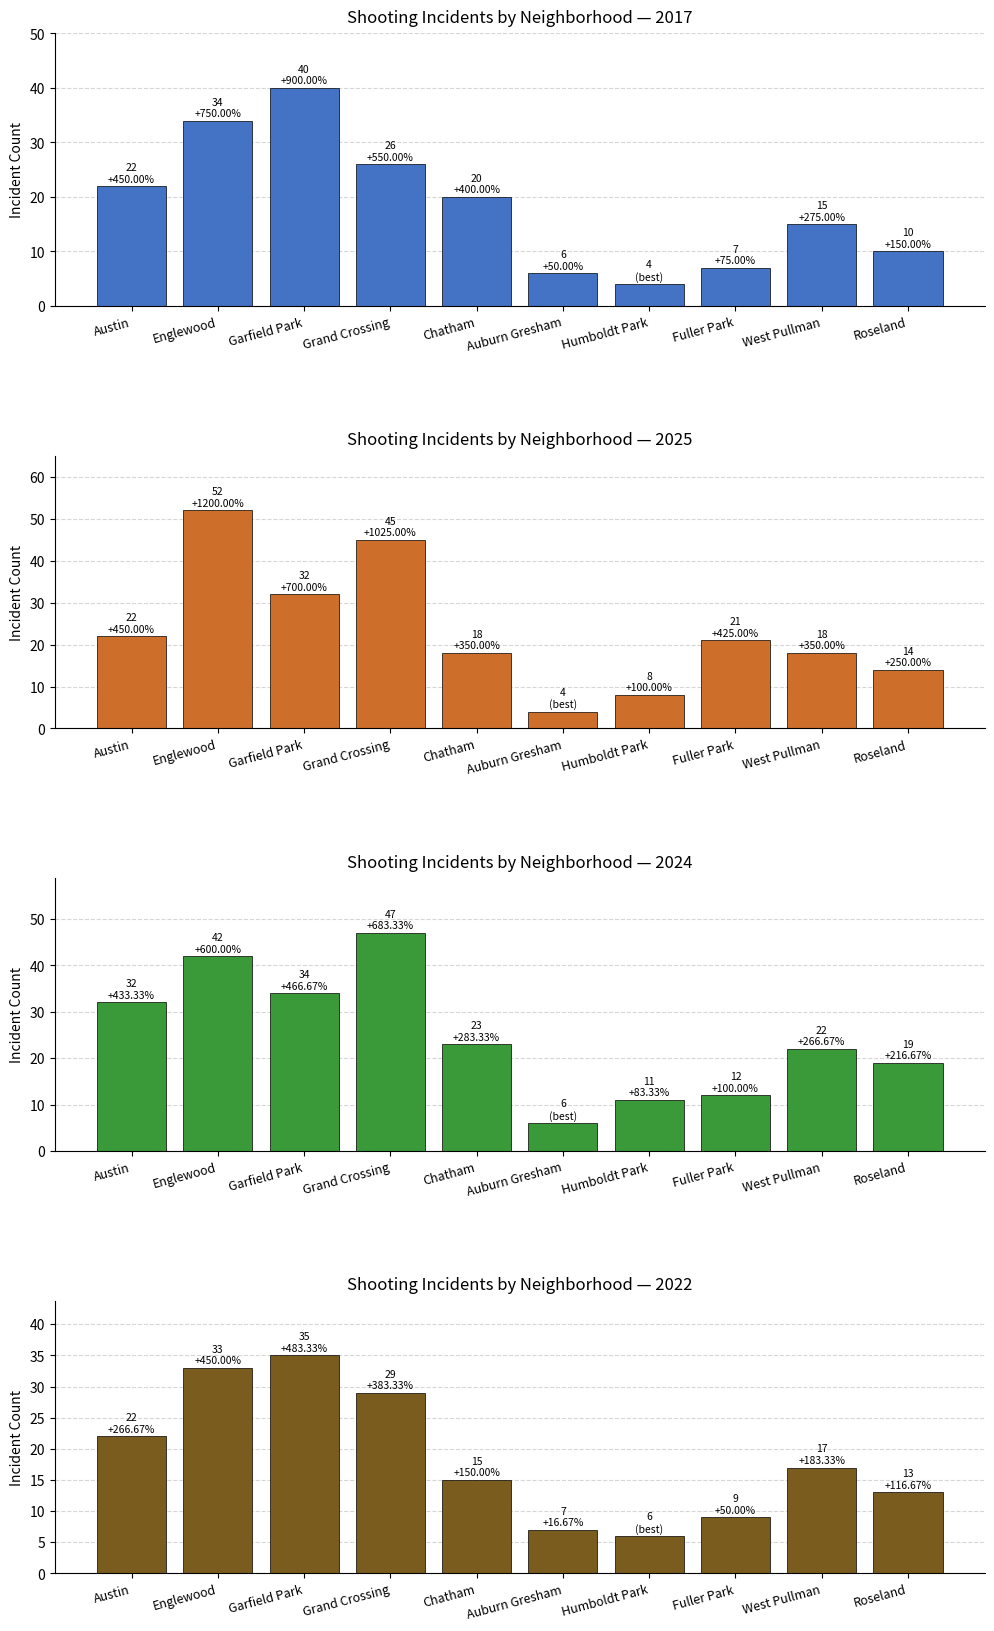

What is the average value of the 2022 series?

19